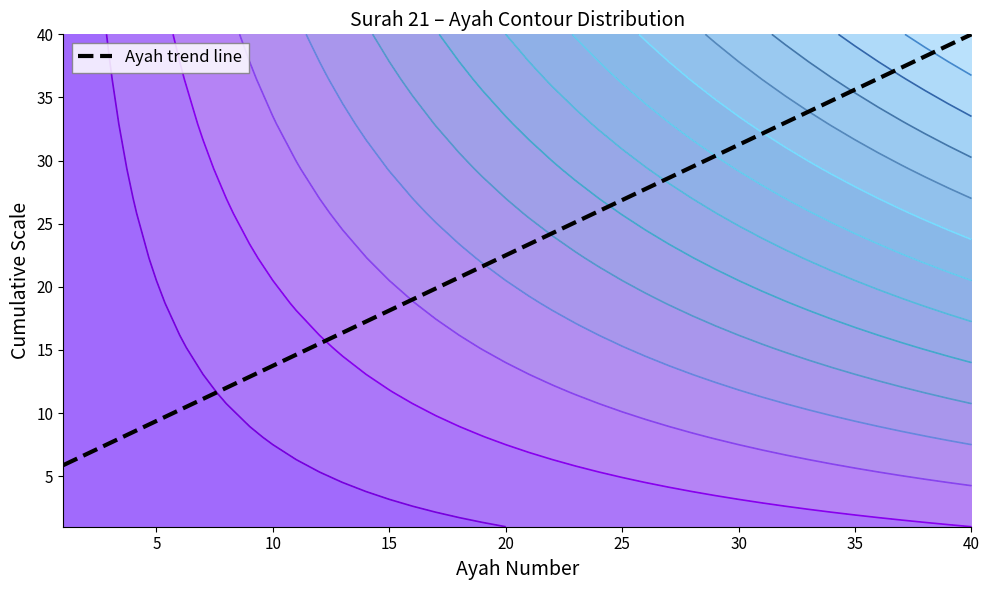

What is the difference between the maximum and minimum values?

34.1